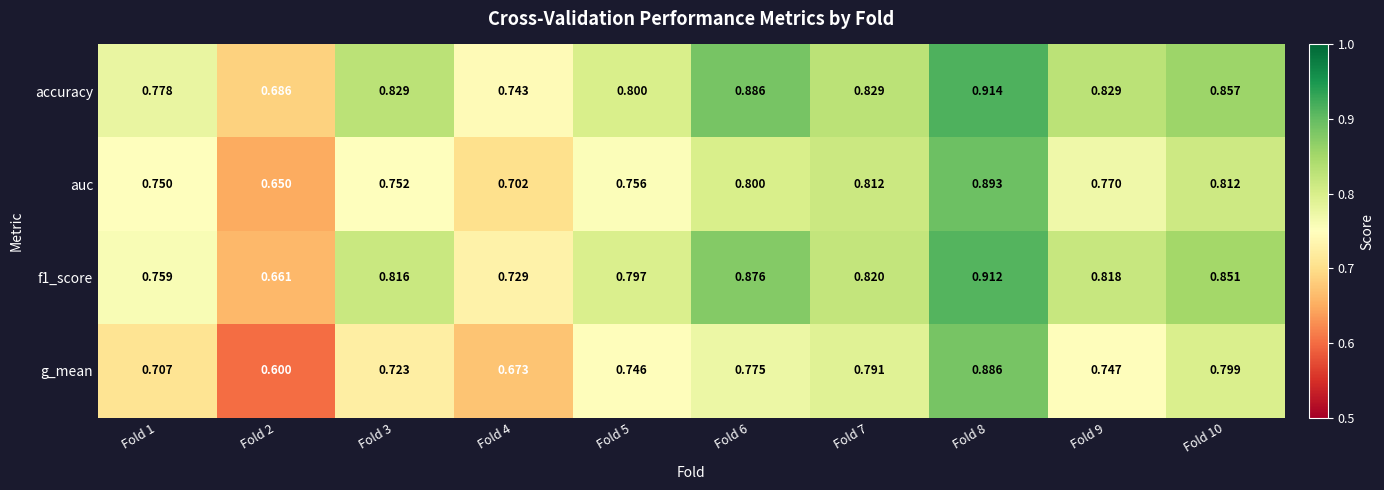

Is the value of auc at Fold 10 greater than the value of f1_score at Fold 6?

No